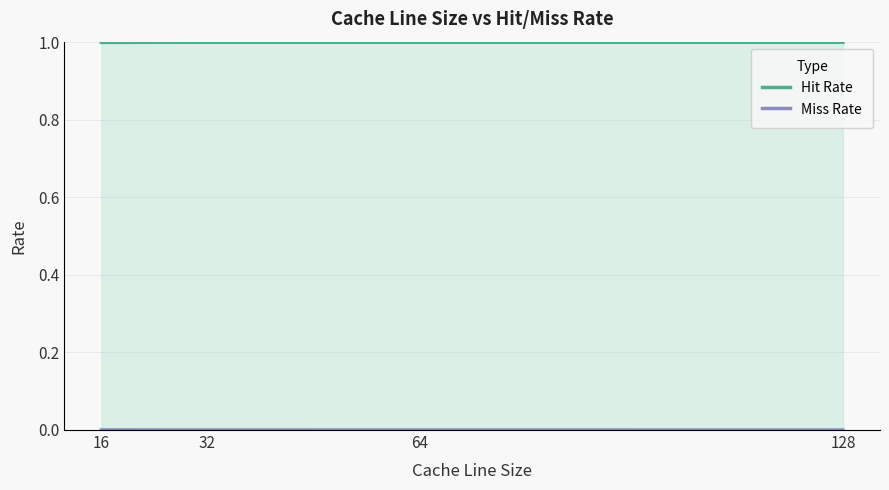

List the series in order of their peak value, highest first.

Hit Rate, Miss Rate